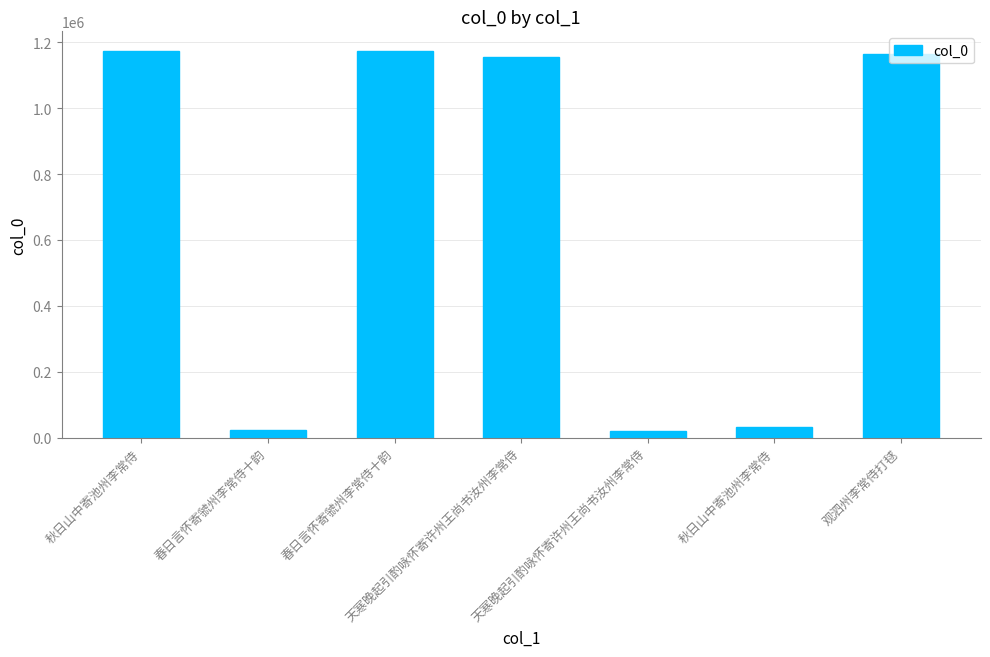

How many values are below 1155870?

3